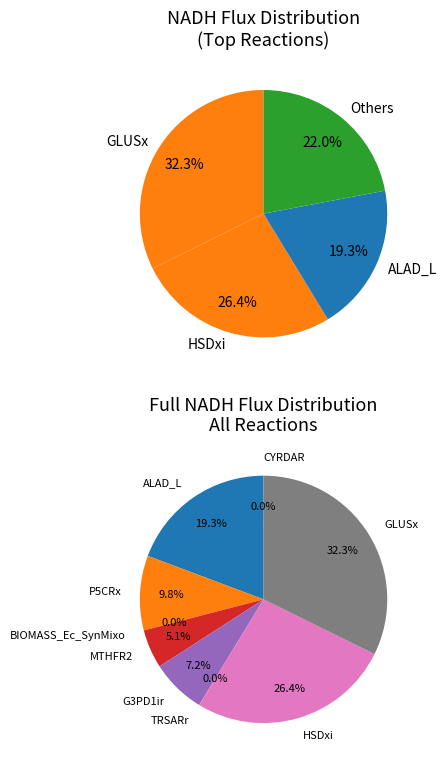

How many slices are in this pie chart?

9